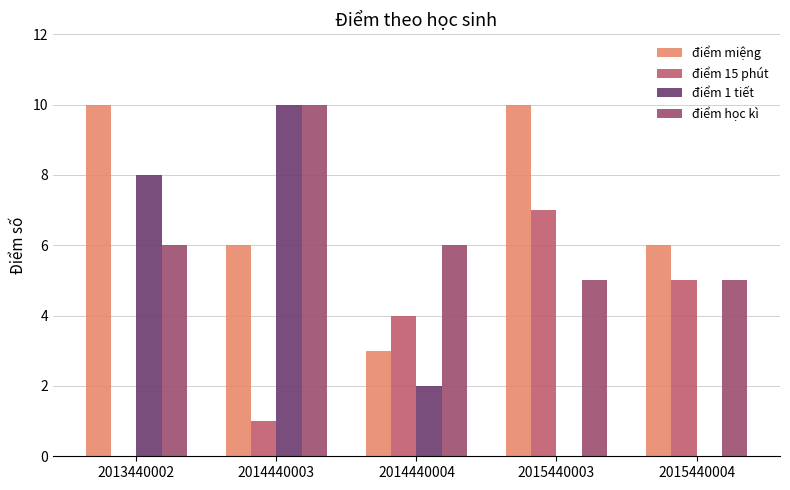

Does the chart contain stacked bars?

No